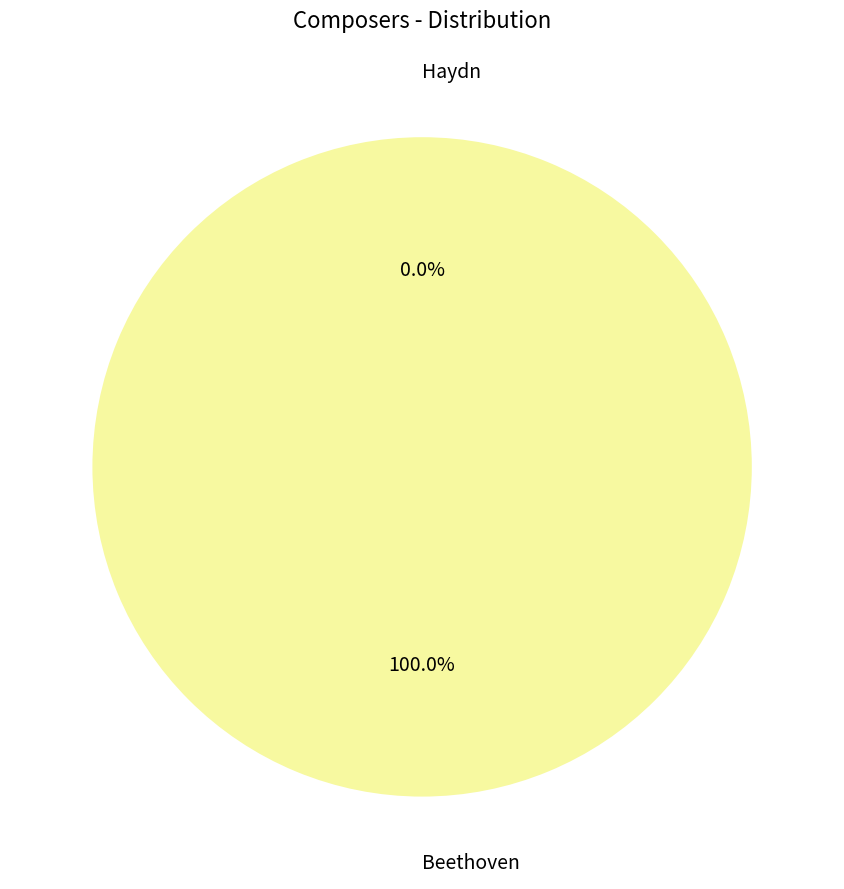

To the nearest percent, what is the average slice percentage?

50%